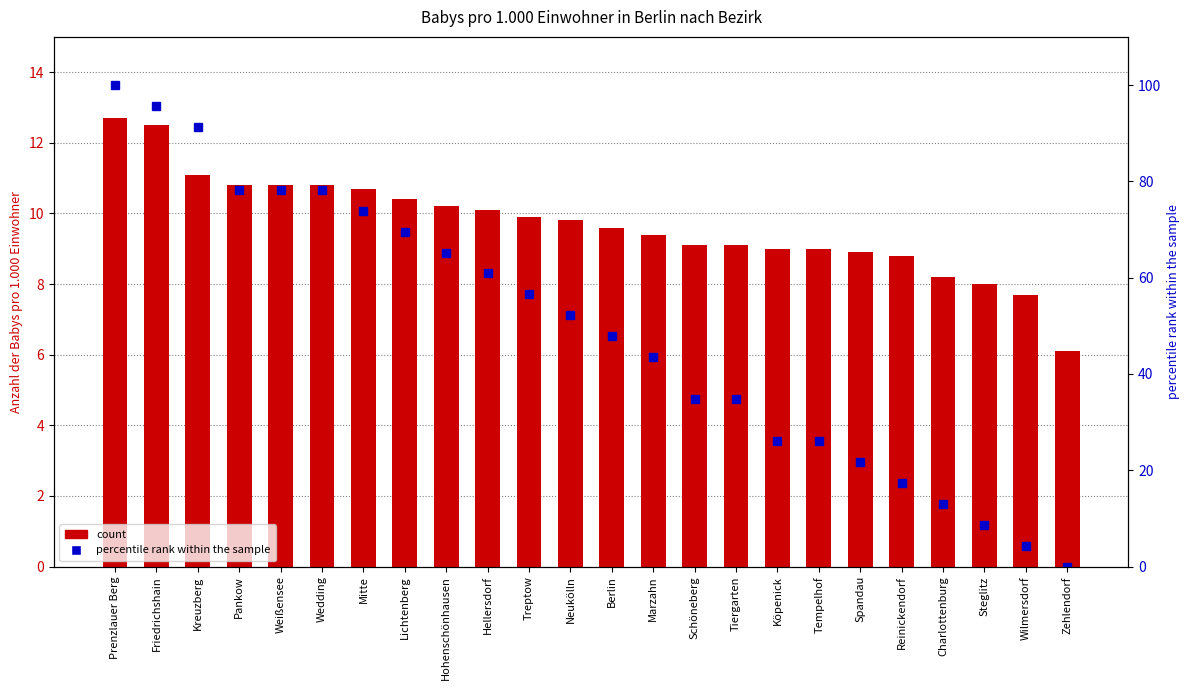

True or false: count has a value of 9.6 at Berlin.

True